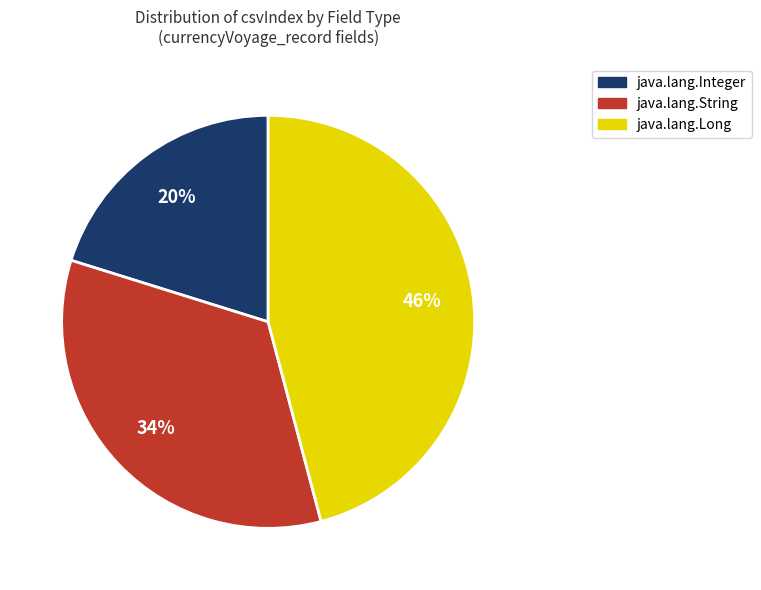

What percentage is the java.lang.Long slice, to the nearest percent?

46%